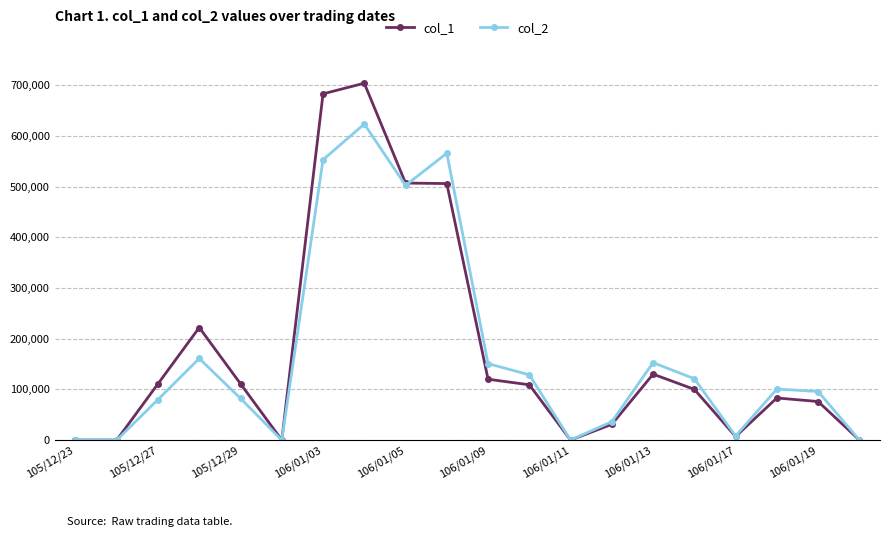

Rank the series by their maximum value, from lowest to highest.

col_2, col_1